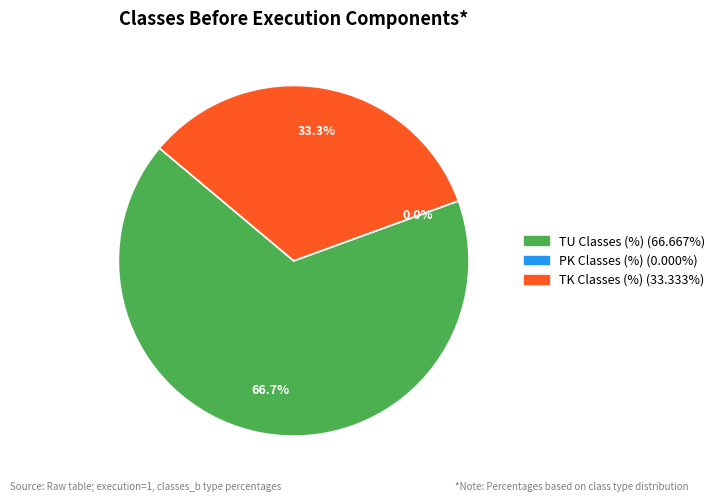

Combined, what portion of the pie is 3 and 1?

100.0%